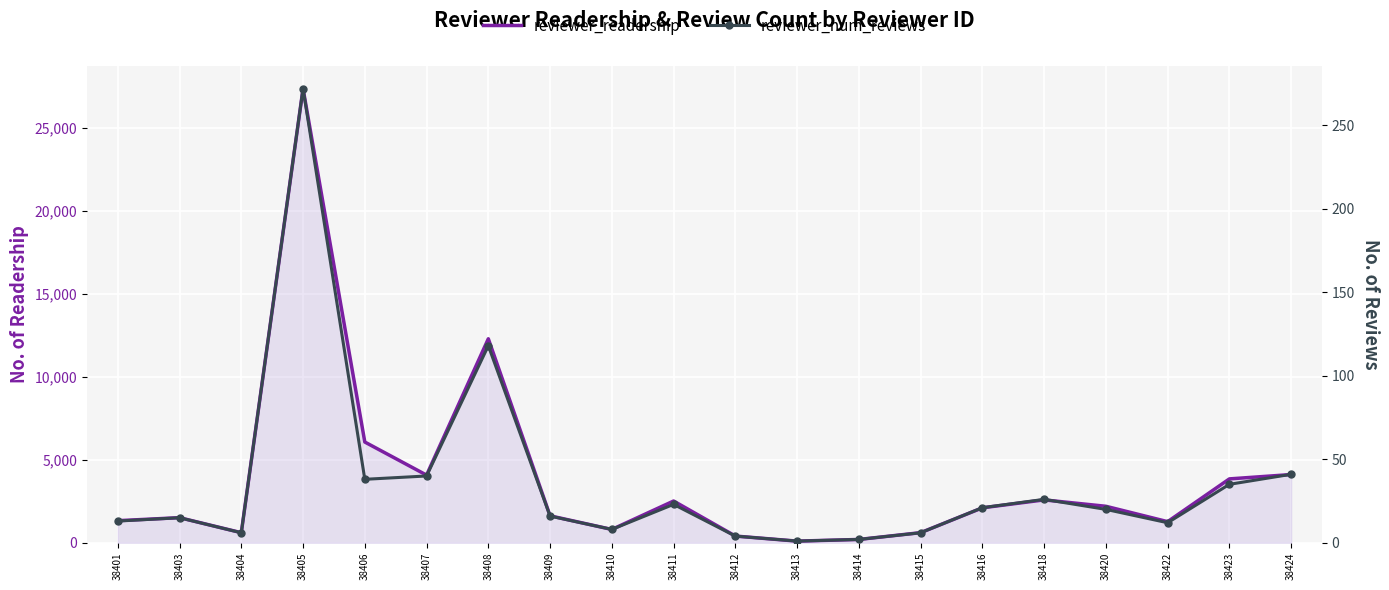

List the labels in order of reviewer_readership value, largest first.

38405, 38408, 38406, 38424, 38407, 38423, 38418, 38411, 38420, 38416, 38409, 38403, 38401, 38422, 38410, 38415, 38404, 38412, 38414, 38413